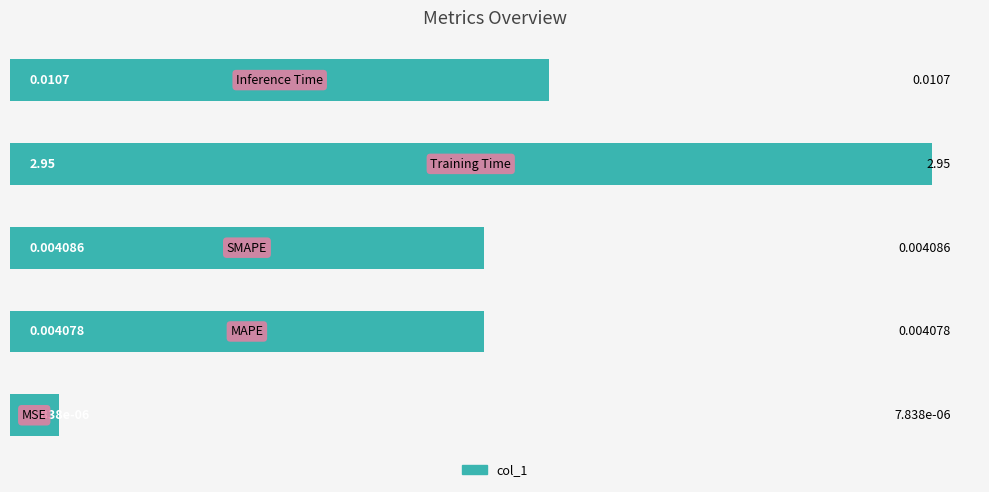

How many bars are there in total?

5